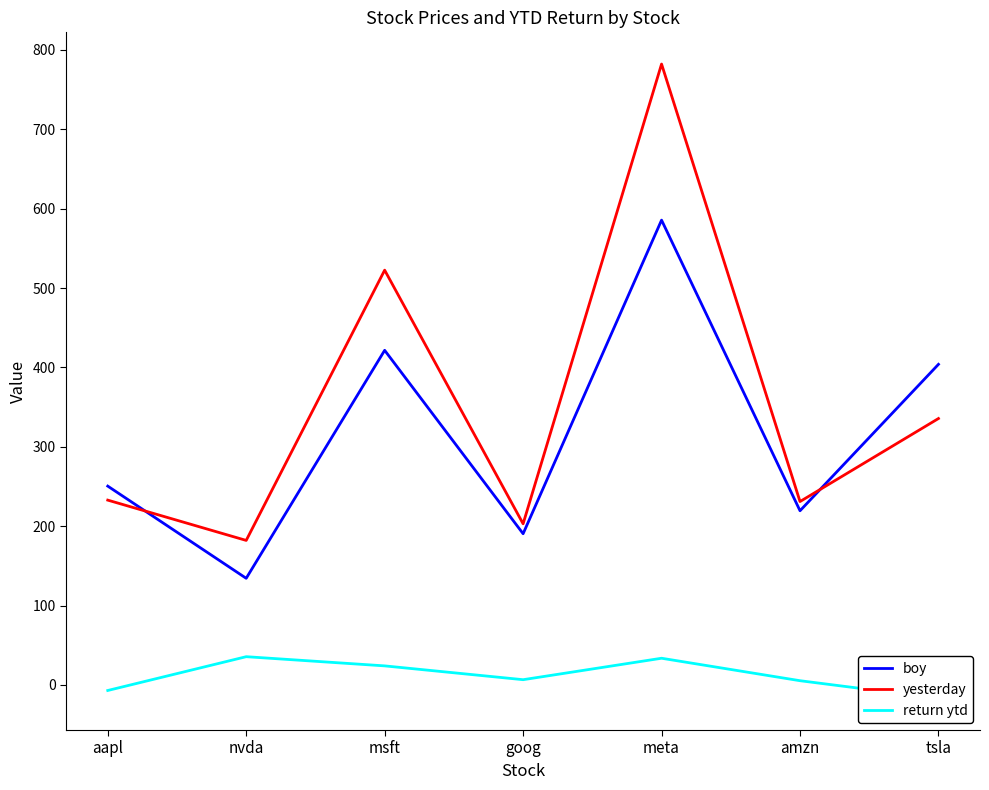

How many values in the yesterday series exceed 232?

4